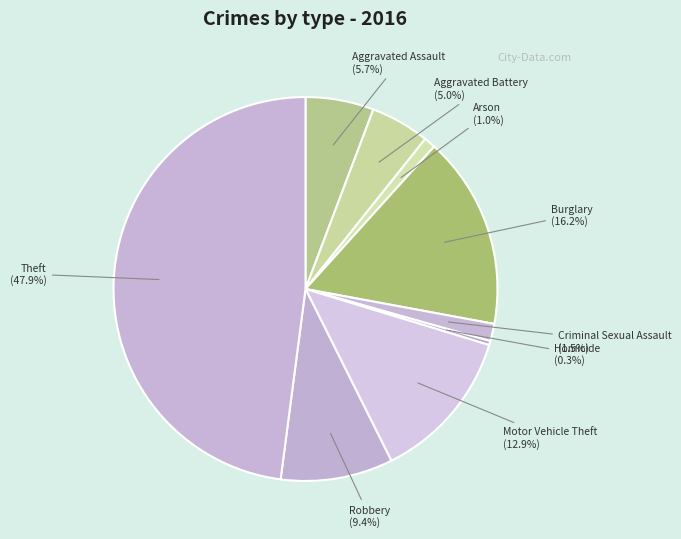

Is it true that Homicide is 0% of the pie?

True